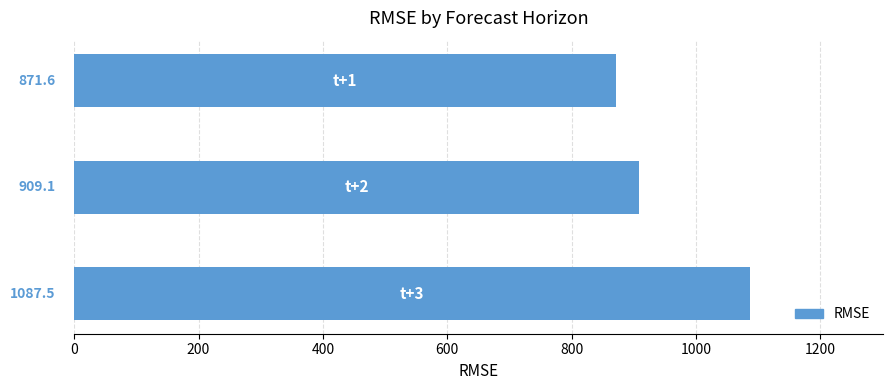

What is the smallest value displayed?

871.6